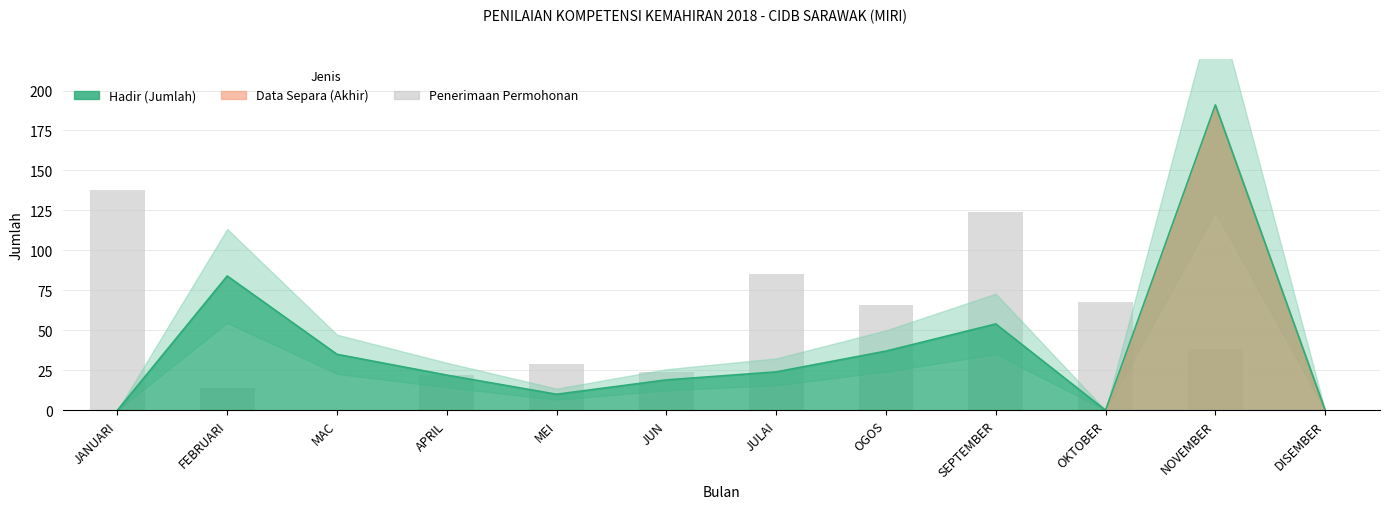

True or false: the data shows 42 at JUN.

False